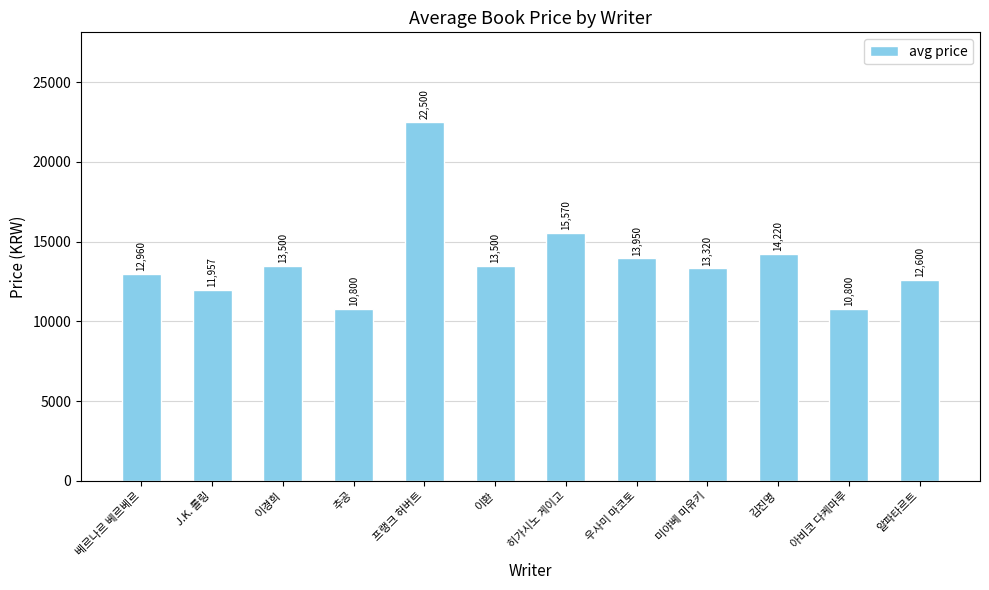

What is the difference between the values at 베르나르 베르베르 and 이경희?

540.0